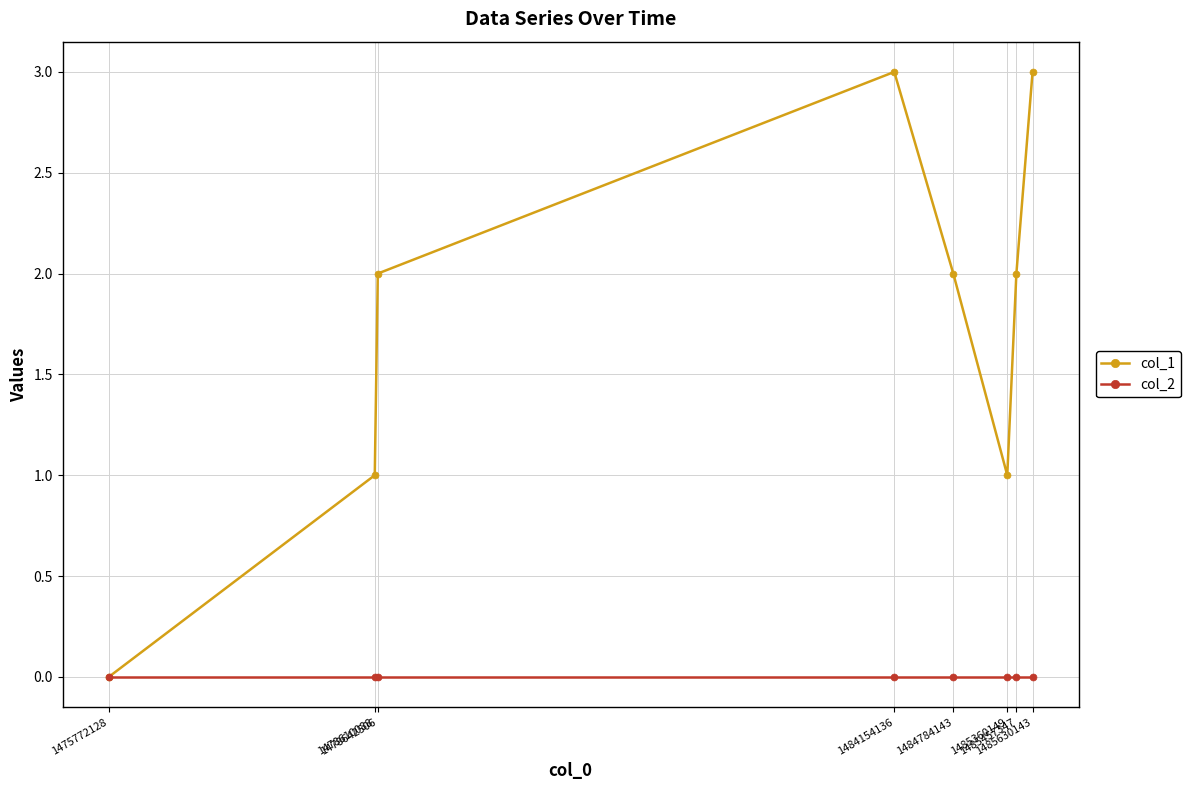

How many interior local valleys does the col_1 series have?

1